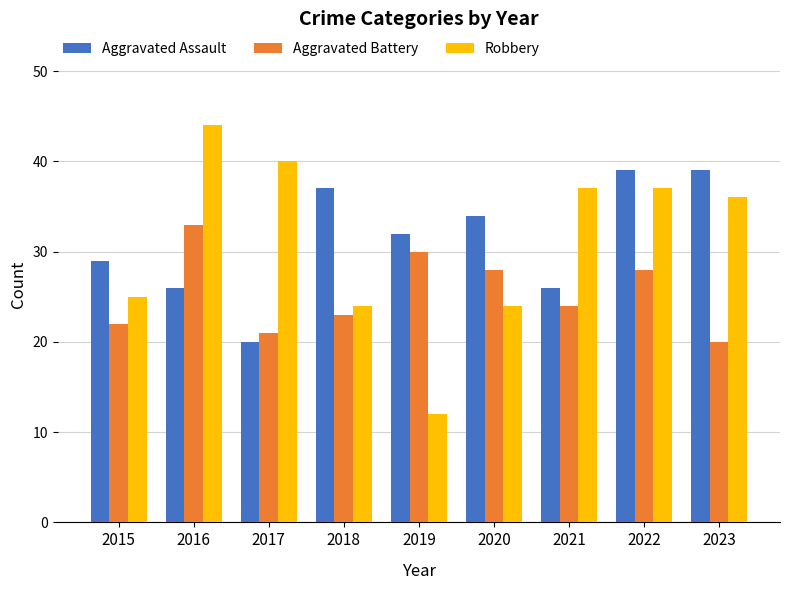

Is the value of Aggravated Assault at 2016 greater than the value of Aggravated Battery at 2015?

Yes